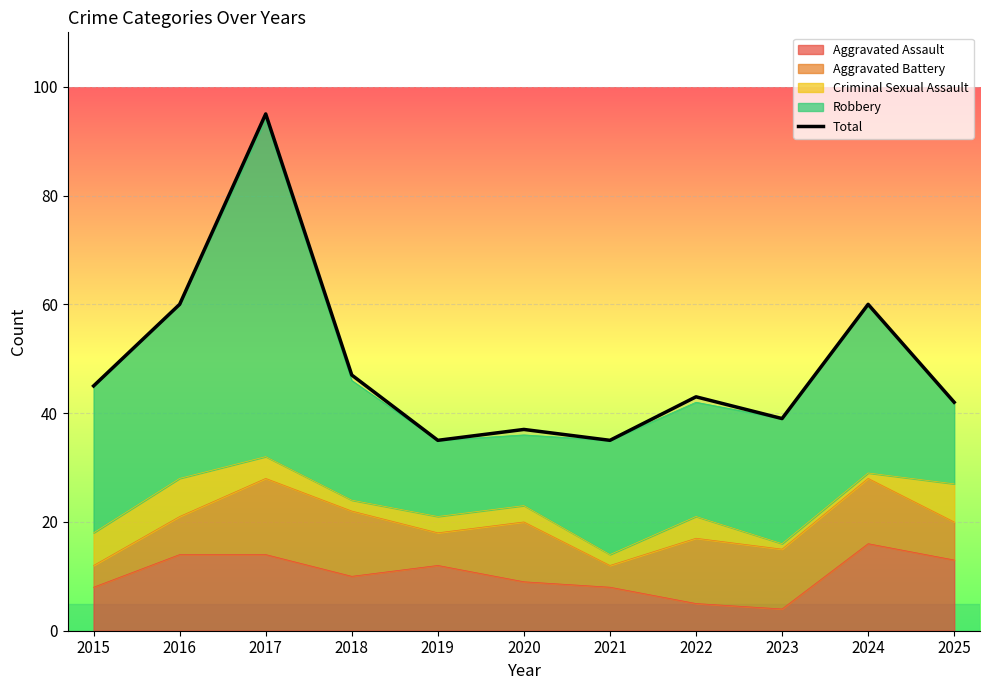

Reading left to right, list all the values displayed in this chart.

45	60	95	47	35	37	35	43	39	60	42